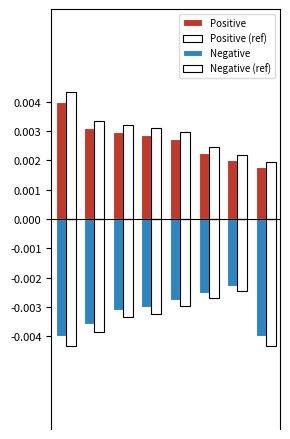

Which series has the largest range (max minus min)?

Positive (ref)